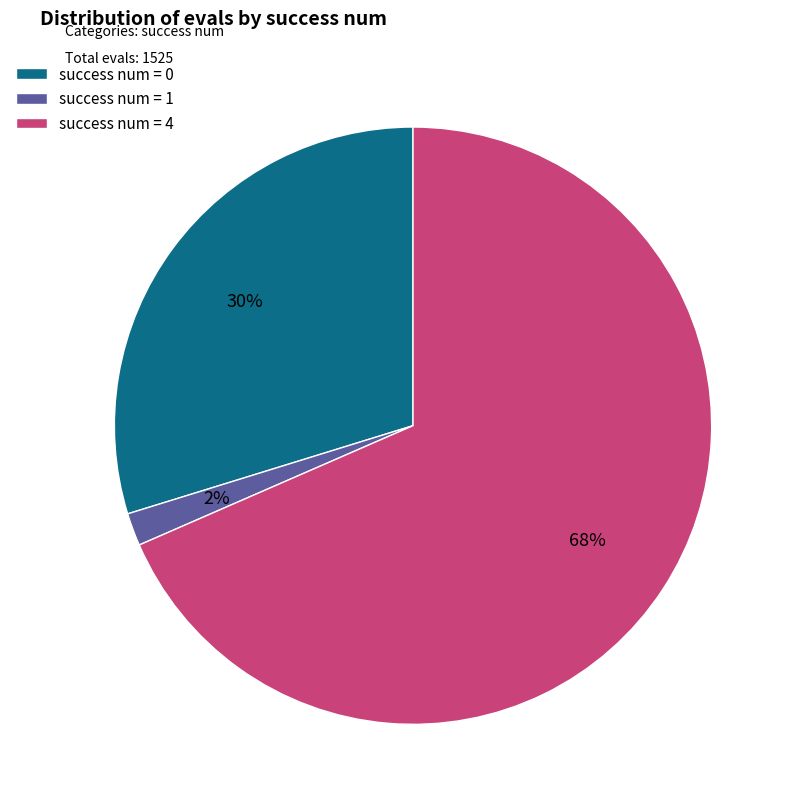

Rank the categories by value from highest to lowest.

success num = 4, success num = 0, success num = 1